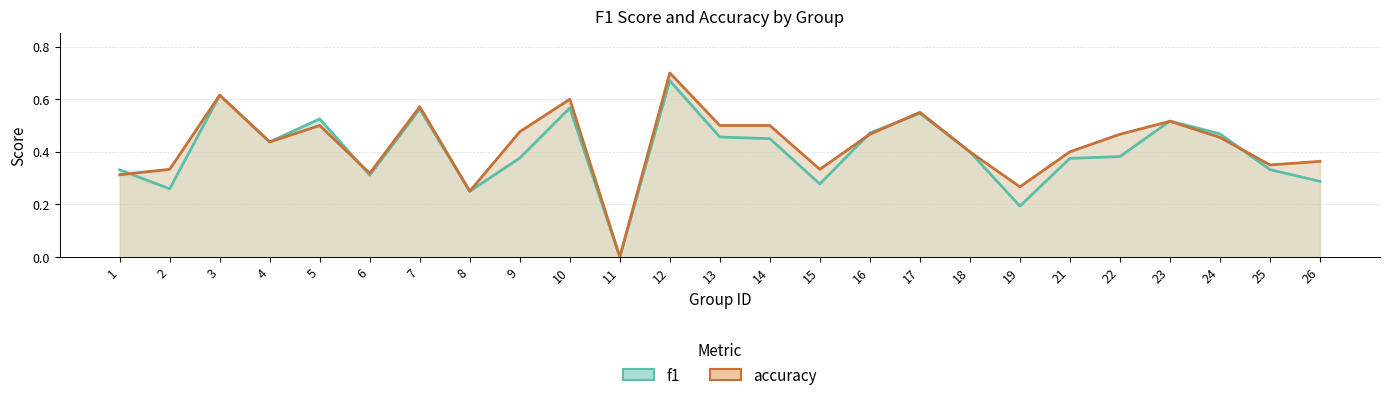

Reading right to left, extract all data points from this chart.

f1: 0.3	0.3	0.5	0.5	0.4	0.4	0.2	0.4	0.5	0.5	0.3	0.5	0.5	0.7	0.0	0.6	0.4	0.2	0.6	0.3	0.5	0.4	0.6	0.3	0.3
accuracy: 0.4	0.3	0.5	0.5	0.5	0.4	0.3	0.4	0.6	0.5	0.3	0.5	0.5	0.7	0.0	0.6	0.5	0.2	0.6	0.3	0.5	0.4	0.6	0.3	0.3